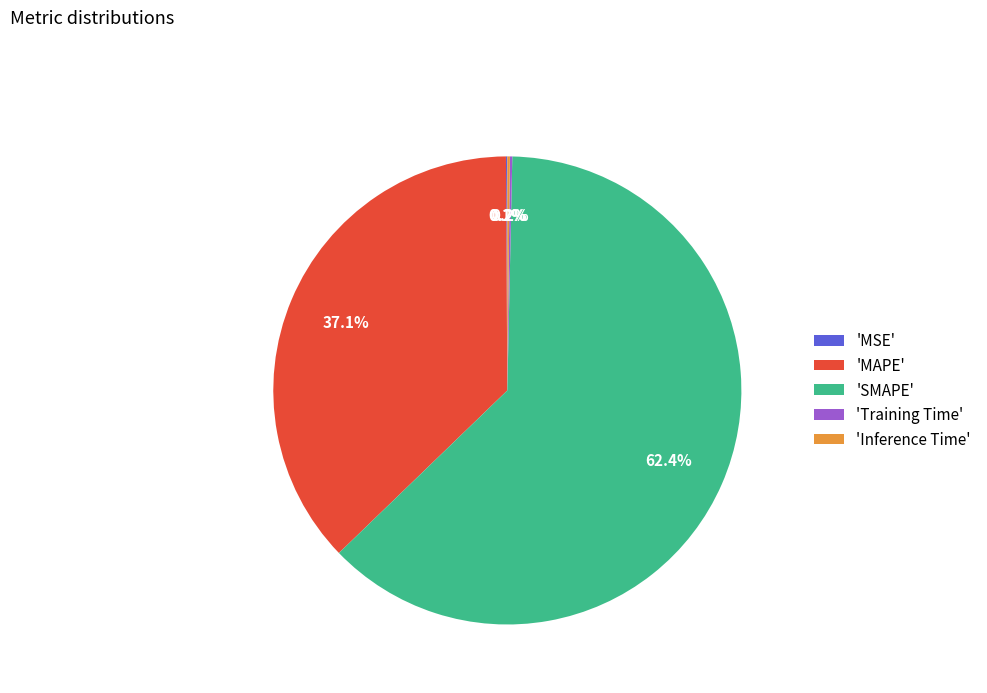

To the nearest percent, what is the average slice percentage?

20%